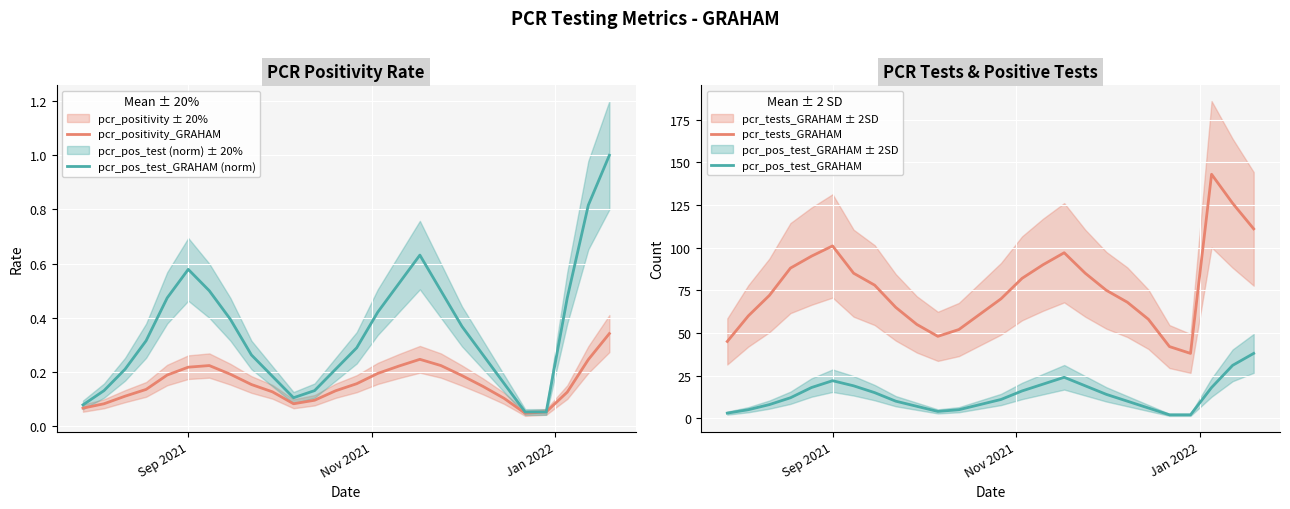

True or false: pcr_pos_test_GRAHAM and pcr_tests_GRAHAM intersect in this chart.

False